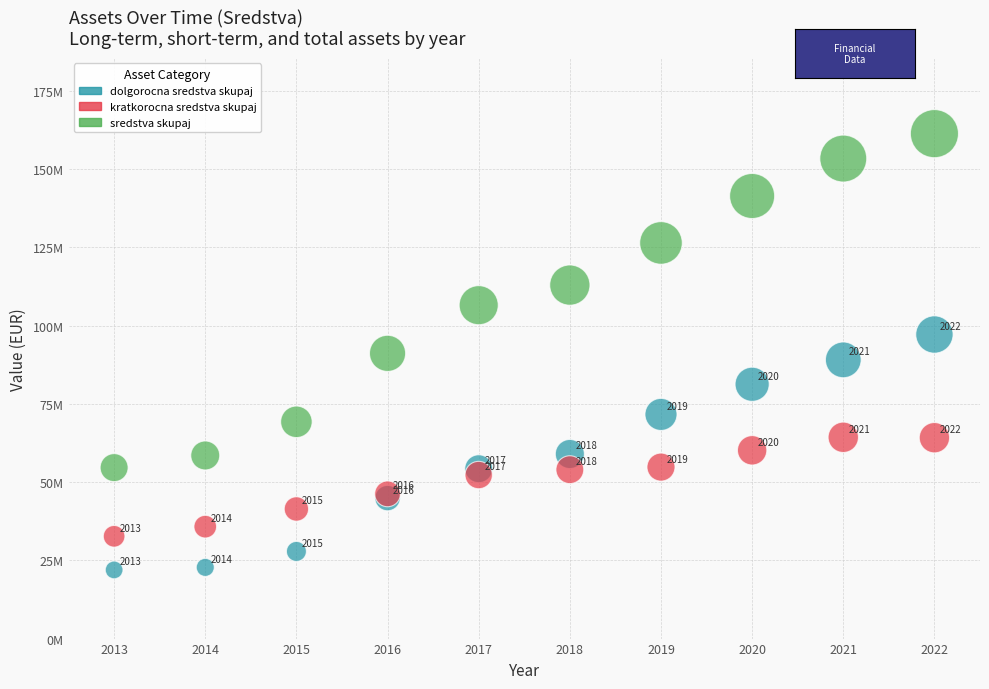

What are all the series names shown in the legend?

dolgorocna sredstva skupaj, kratkorocna sredstva skupaj, sredstva skupaj